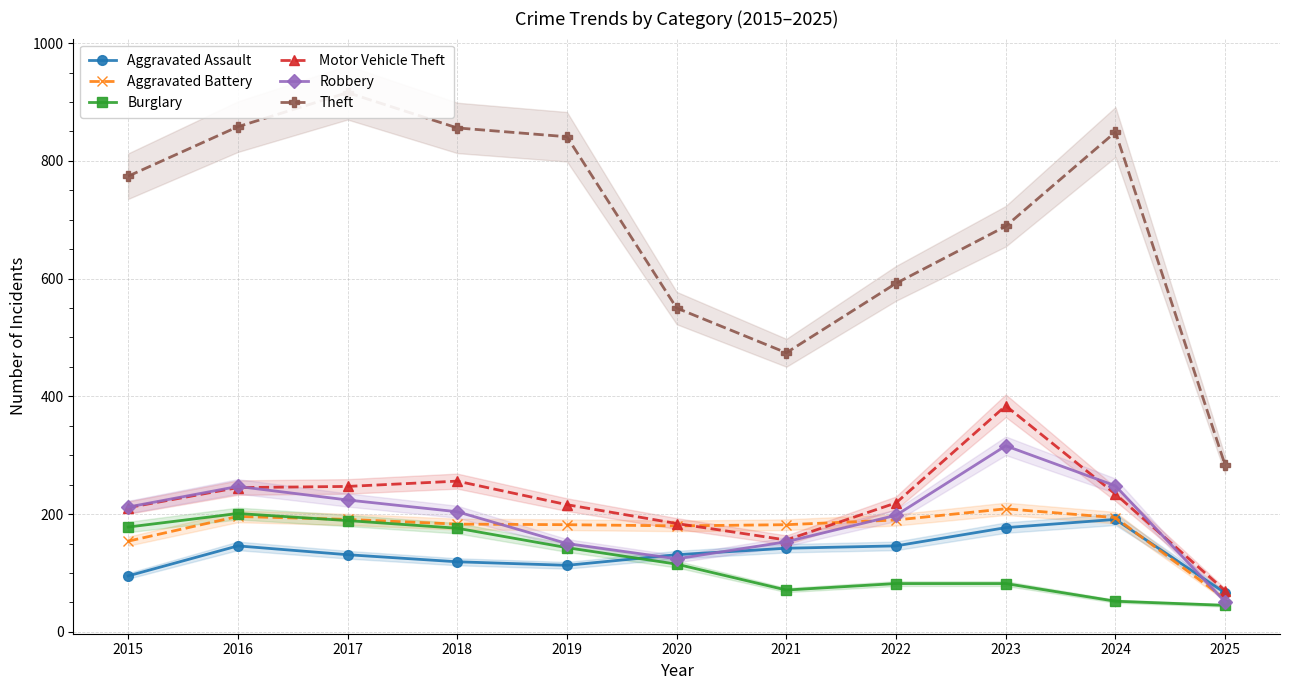

How many interior local valleys does the Aggravated Assault series have?

1